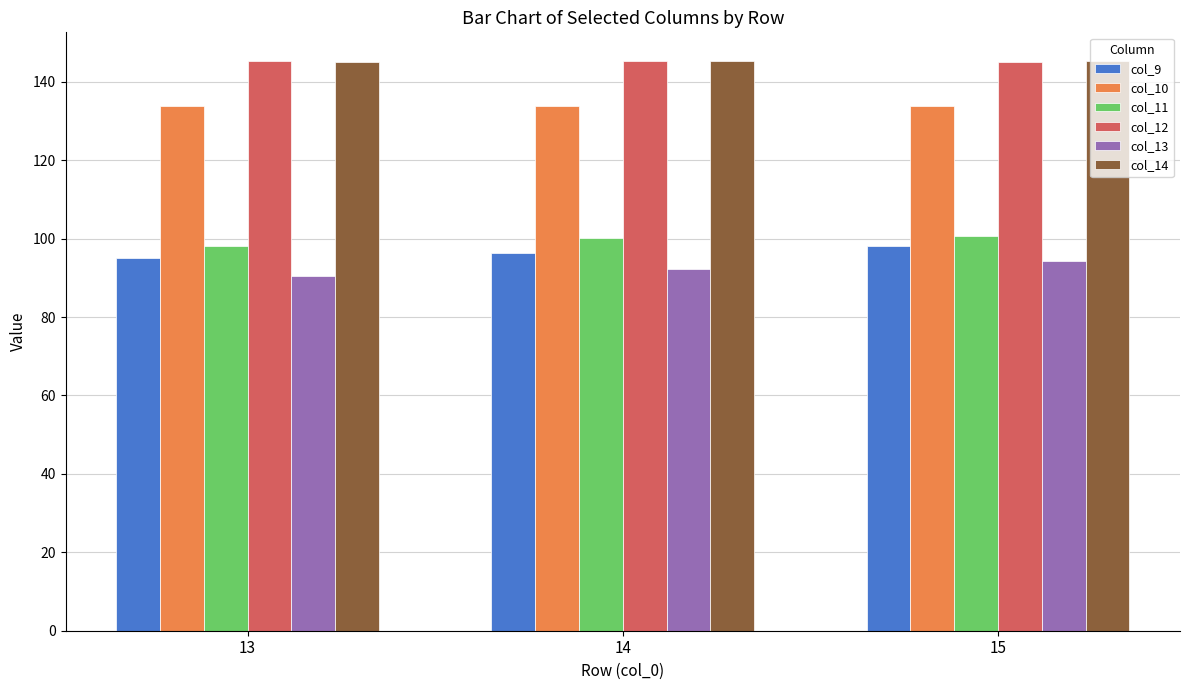

The value of col_14 at 15 is 94.3. True or false?

False